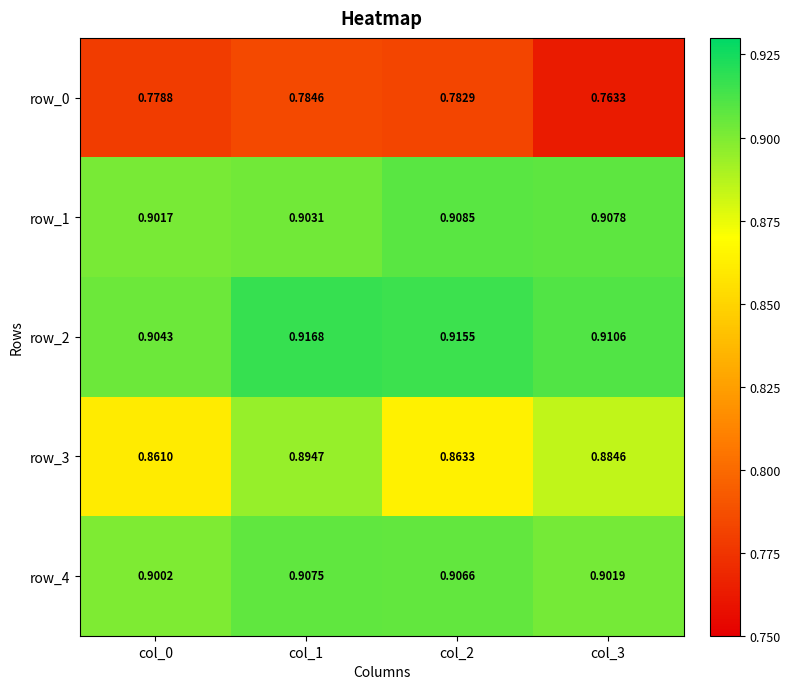

The row_0 series shows 0.5 at col_3. True or false?

False